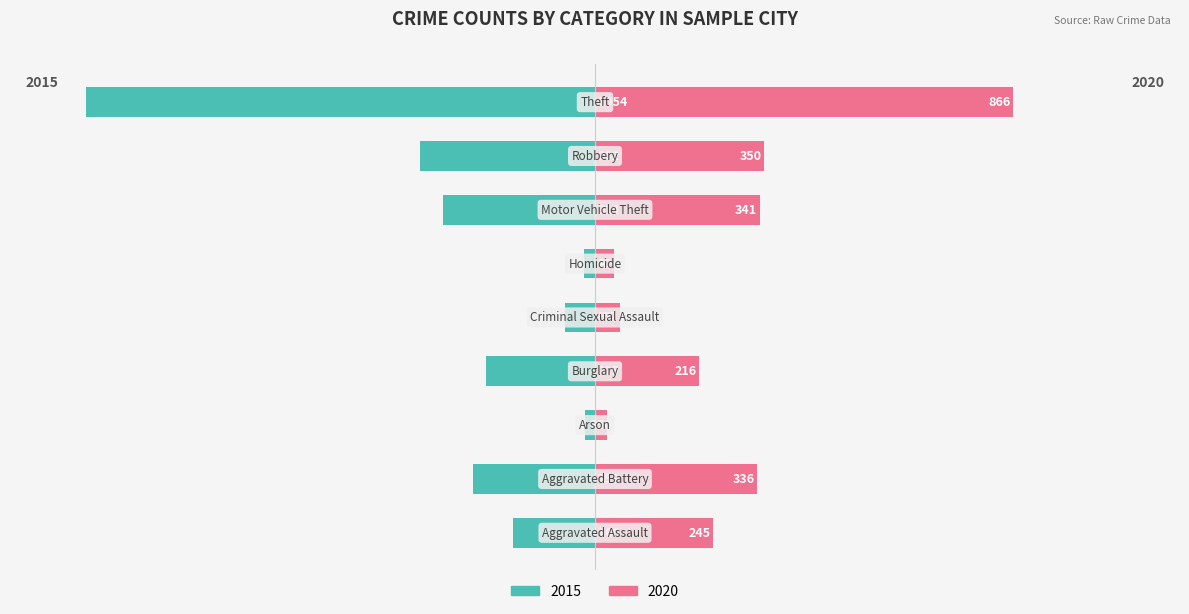

How many values in the 2015 series exceed -21?

4